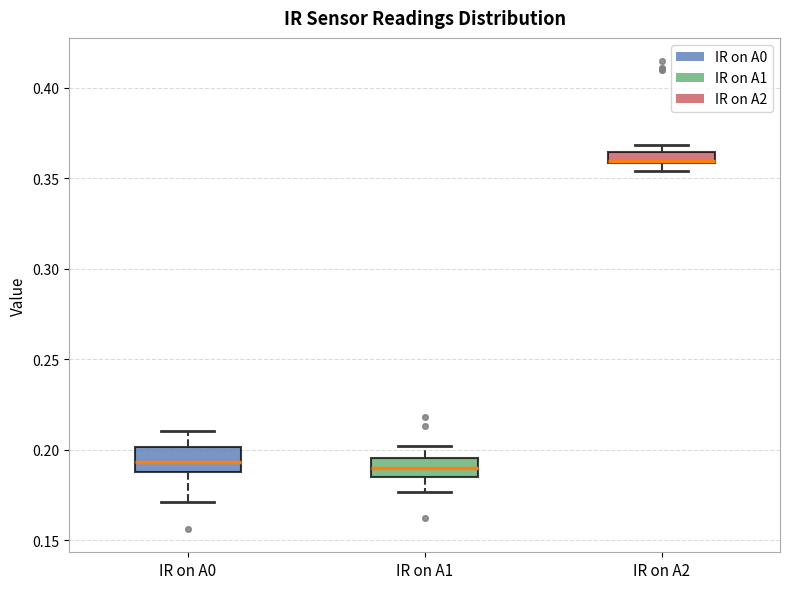

Which box has the highest median line?

IR on A2